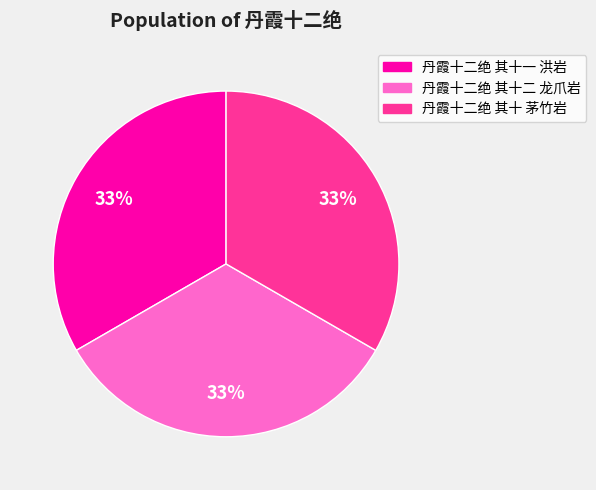

Combined, do 丹霞十二绝 其十二 龙爪岩 and 丹霞十二绝 其十一 洪岩 account for over 50%?

Yes